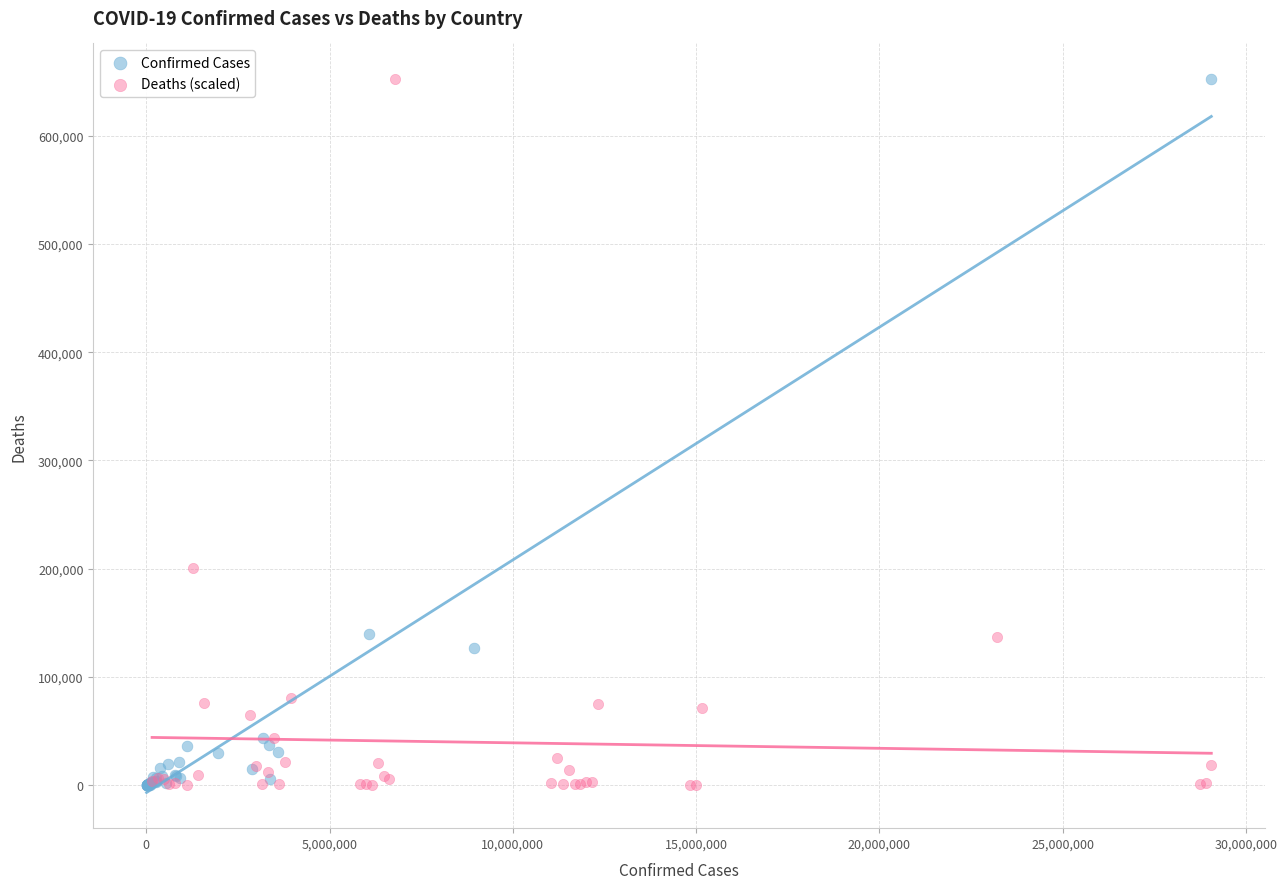

Which series has the widest spread of Y values?

Confirmed Cases